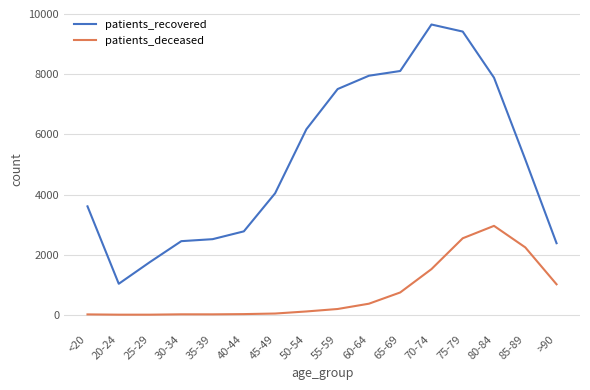

Is the value of patients_recovered at 30-34 greater than the value of patients_deceased at 35-39?

Yes